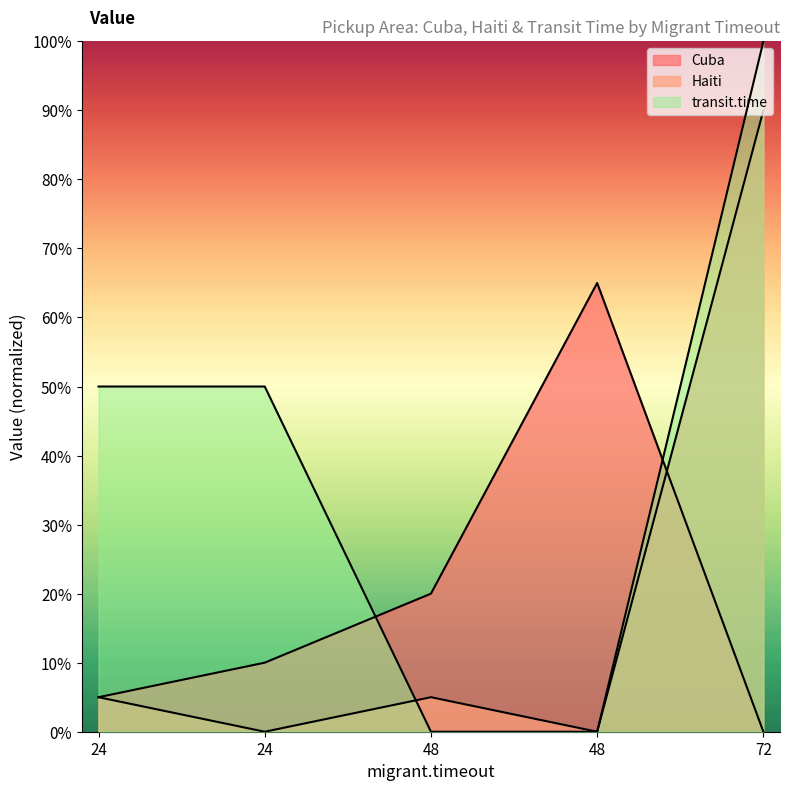

How many times do Haiti and Cuba cross each other?

1